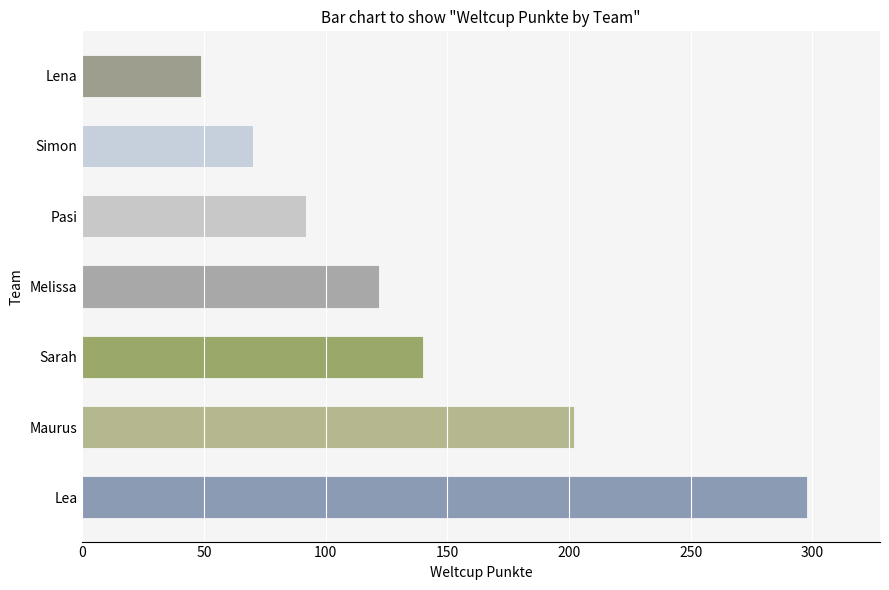

Where is the data nearest to the value 173?

Maurus